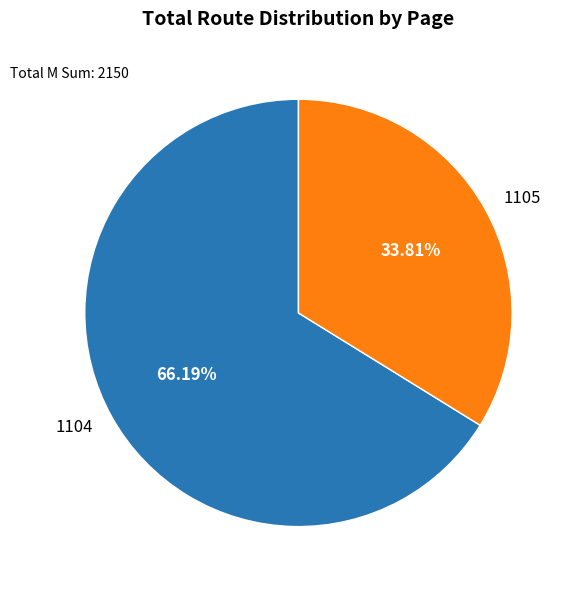

Is there any slice that represents more than half of the pie?

Yes